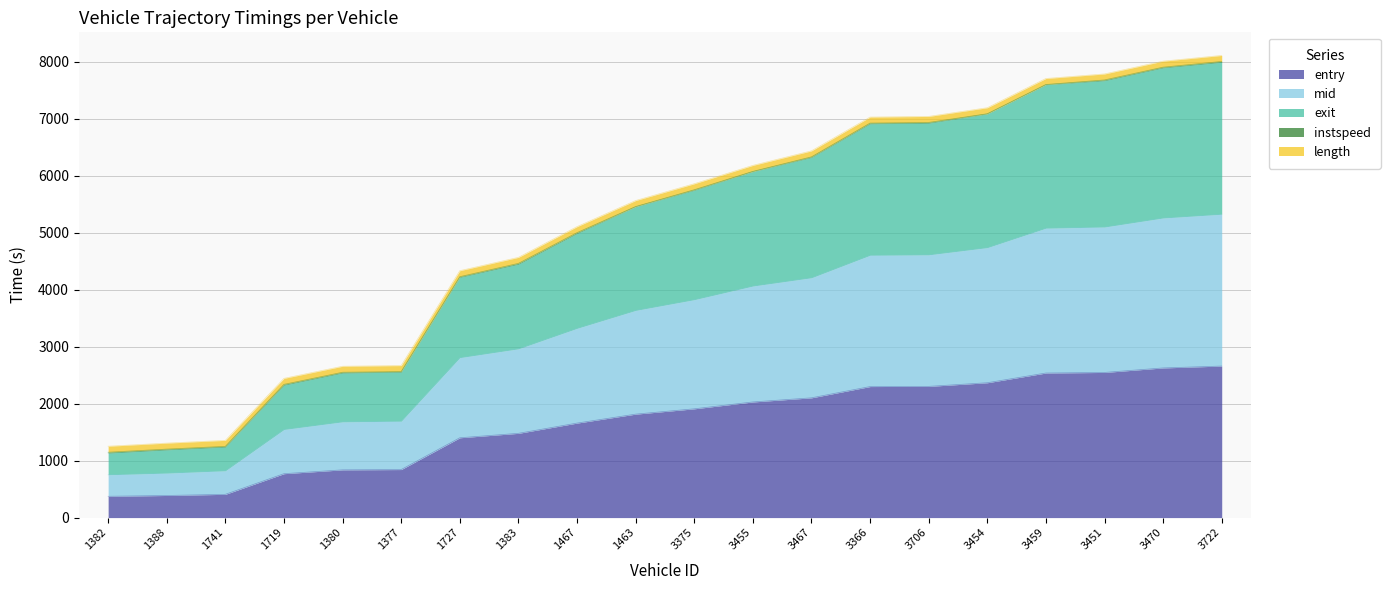

Which series changed the most between 1382 and 3375?

exit